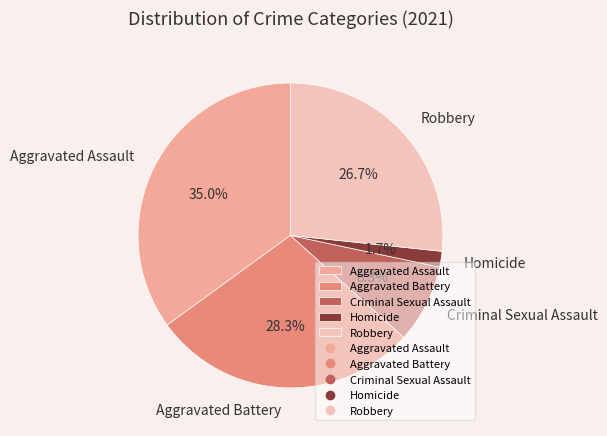

The Aggravated Battery slice represents 35% of the pie. True or false?

False